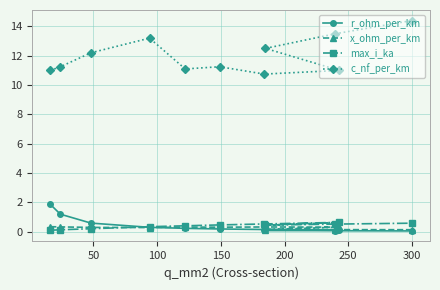

What is the average value of the c_nf_per_km series?

12.0